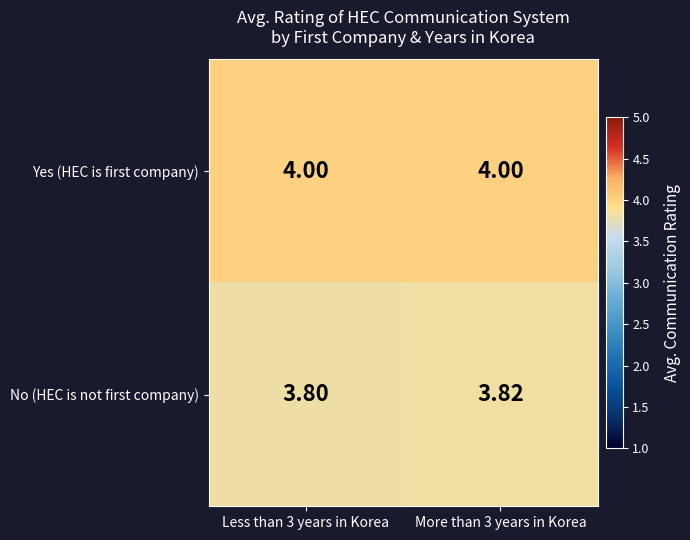

Which series has the widest spread of values?

No (HEC is not first company)